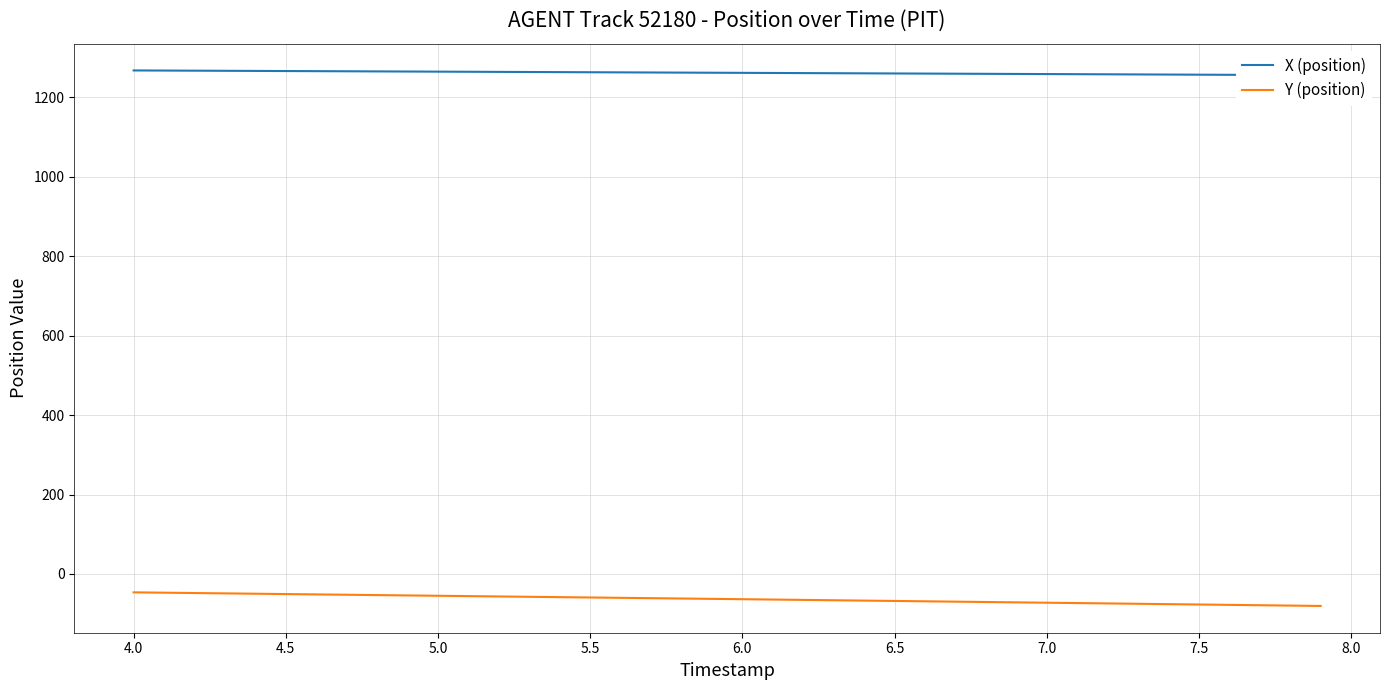

What is the value of the X (position) point at the 22nd from the left?

1261.0